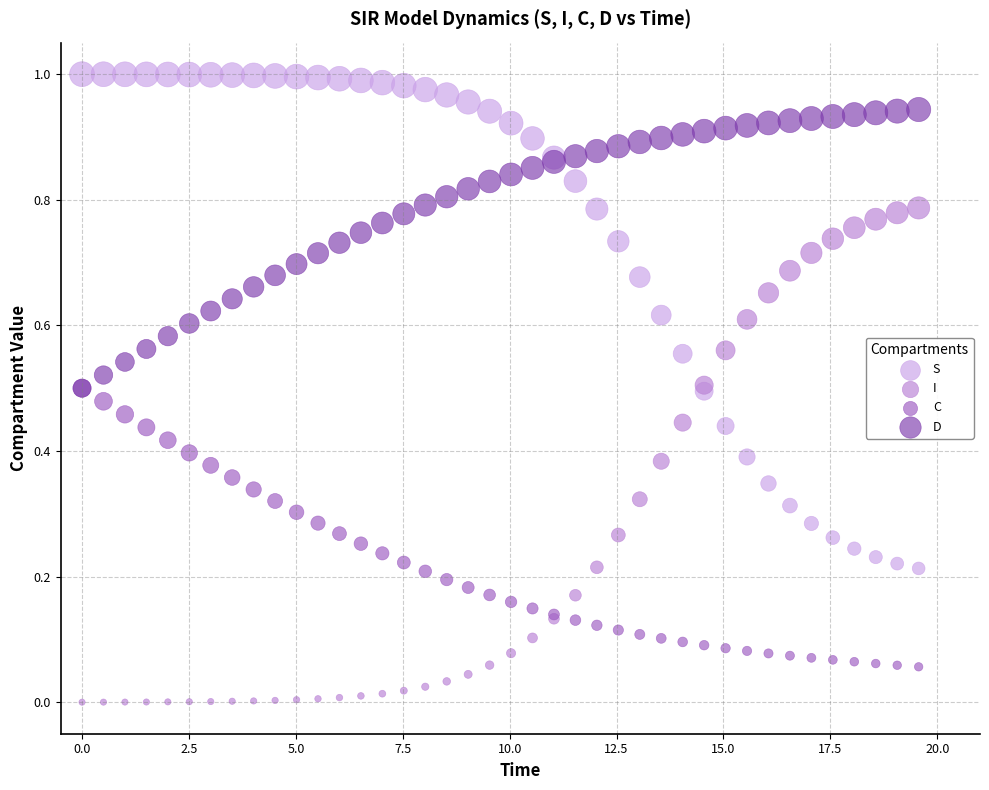

What are all the series names shown in the legend?

S, I, C, D